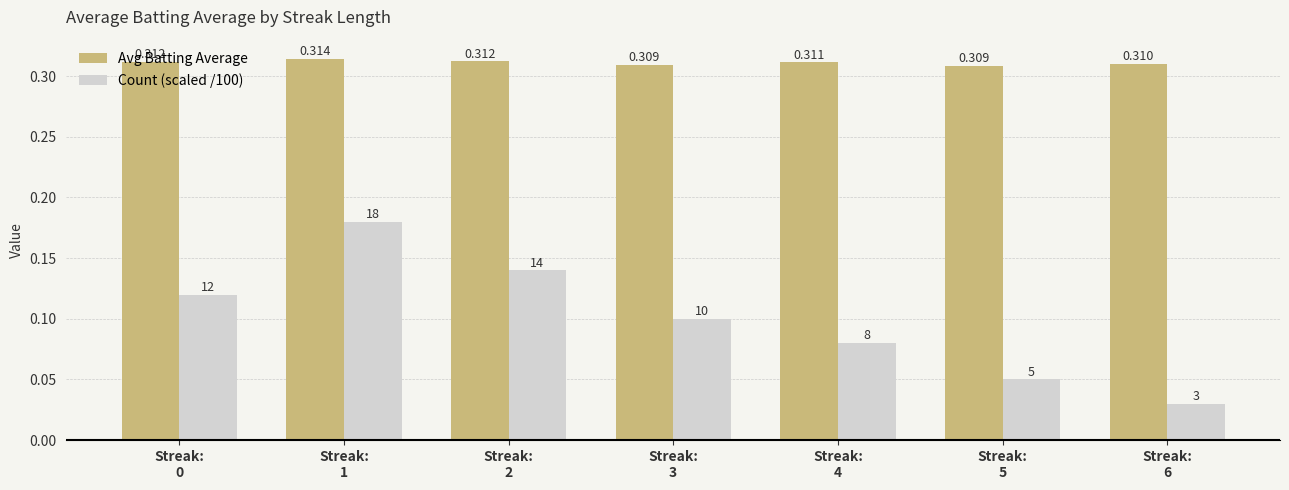

Between Streak:
0 and Streak:
3, which series saw the biggest shift?

Count (scaled /100)